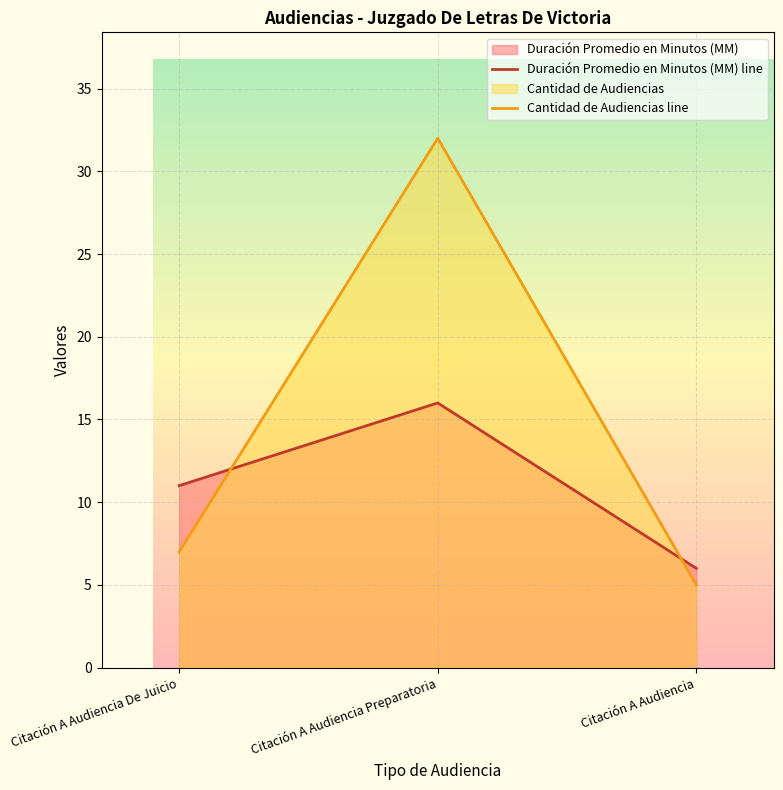

What is the difference between the Duración Promedio en Minutos (MM) line values at Citación A Audiencia Preparatoria and Citación A Audiencia?

10